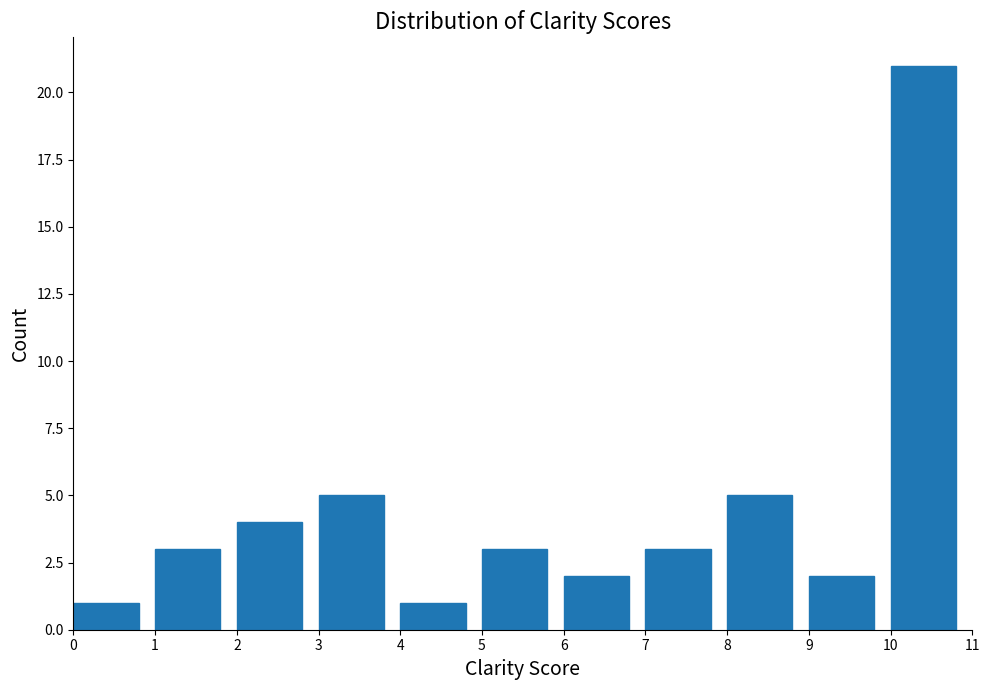

Which range on the x-axis has the tallest bar?

10 to 11